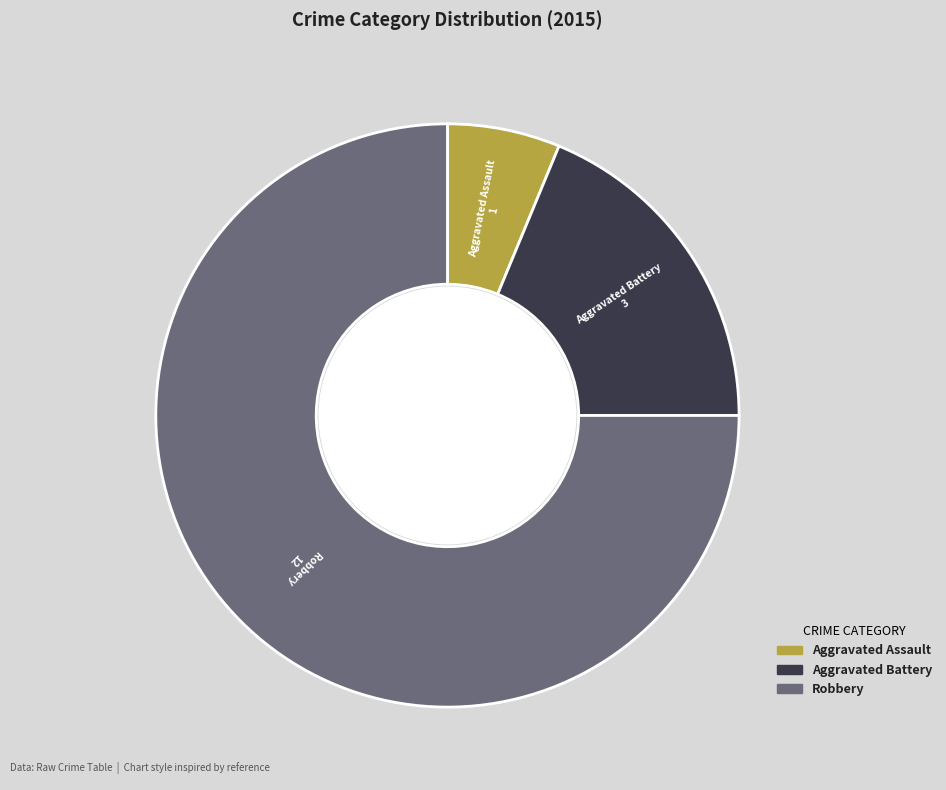

Is there a majority slice in this chart?

Yes